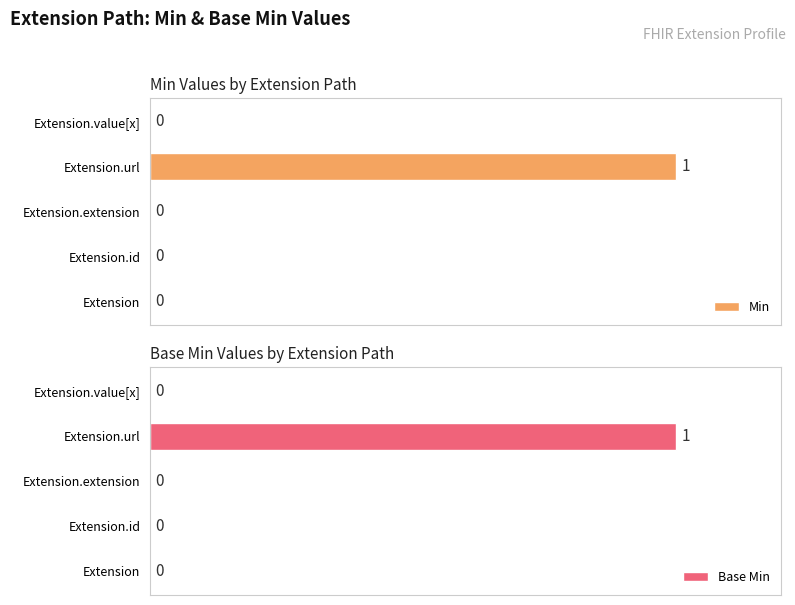

Which category has the highest value in the Min series?

Extension.url